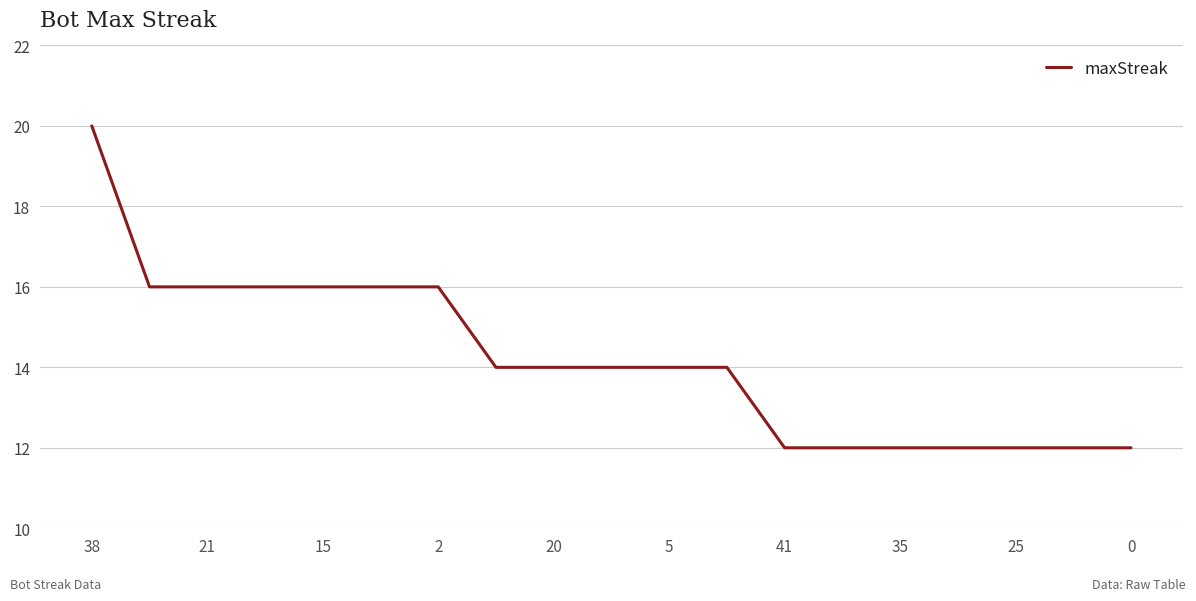

What is the minimum value shown in the chart?

12